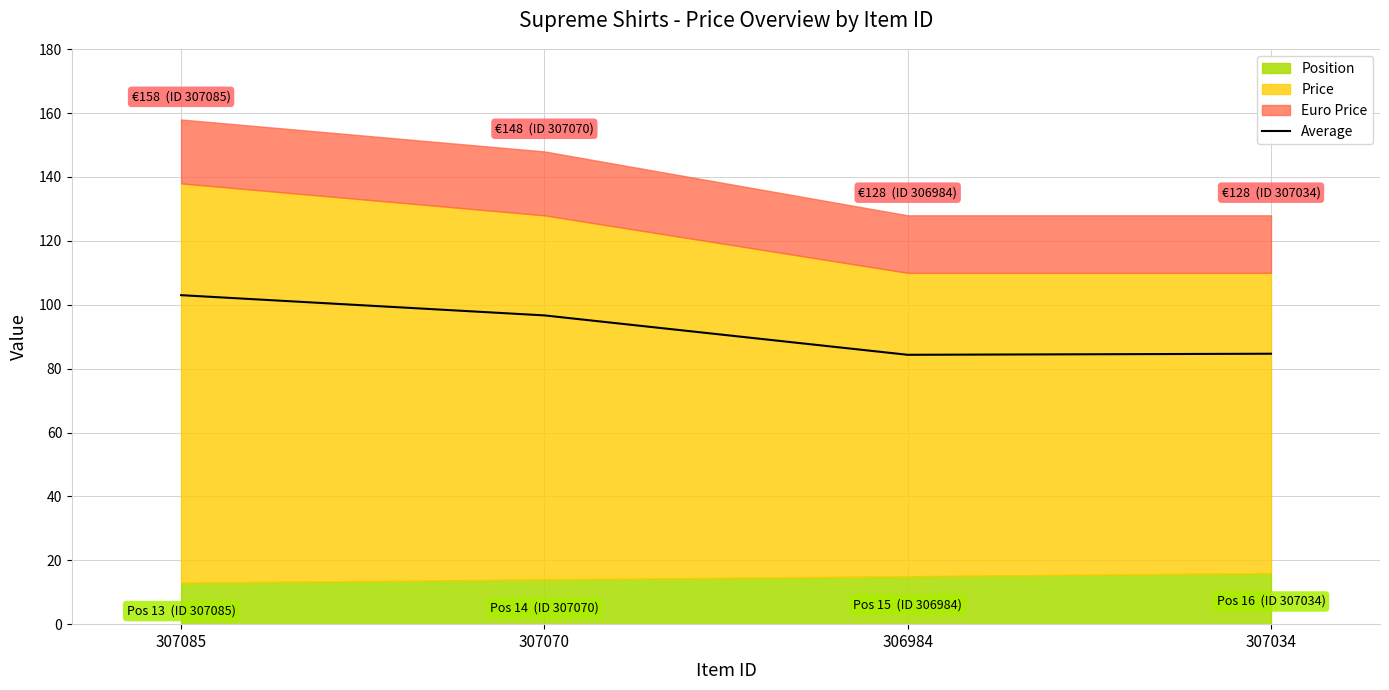

How many points are lower than both their immediate neighbors (excluding endpoints)?

1